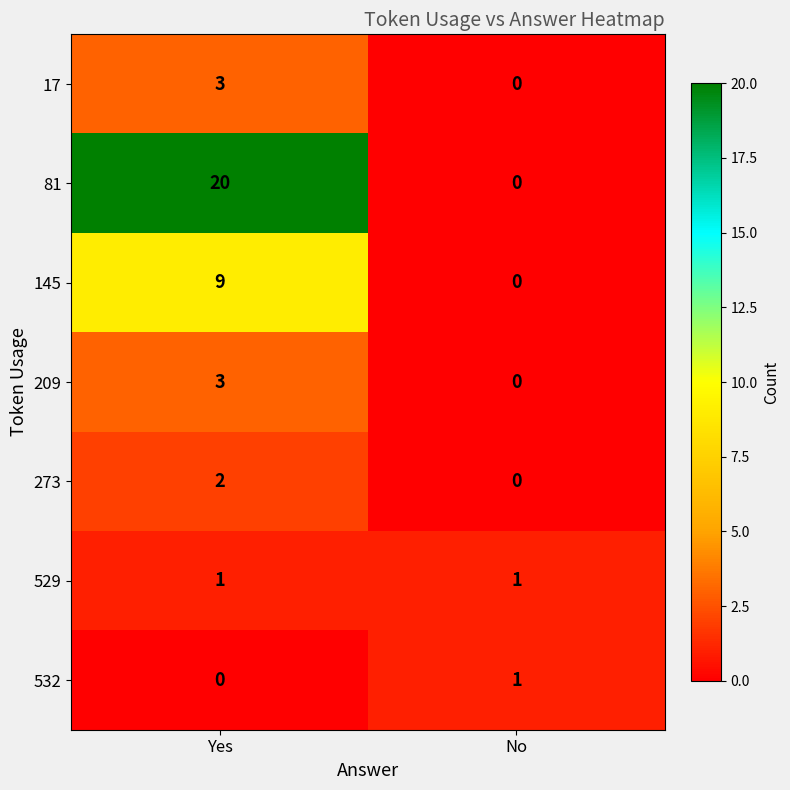

List the labels in order of 532 value, largest first.

No, Yes